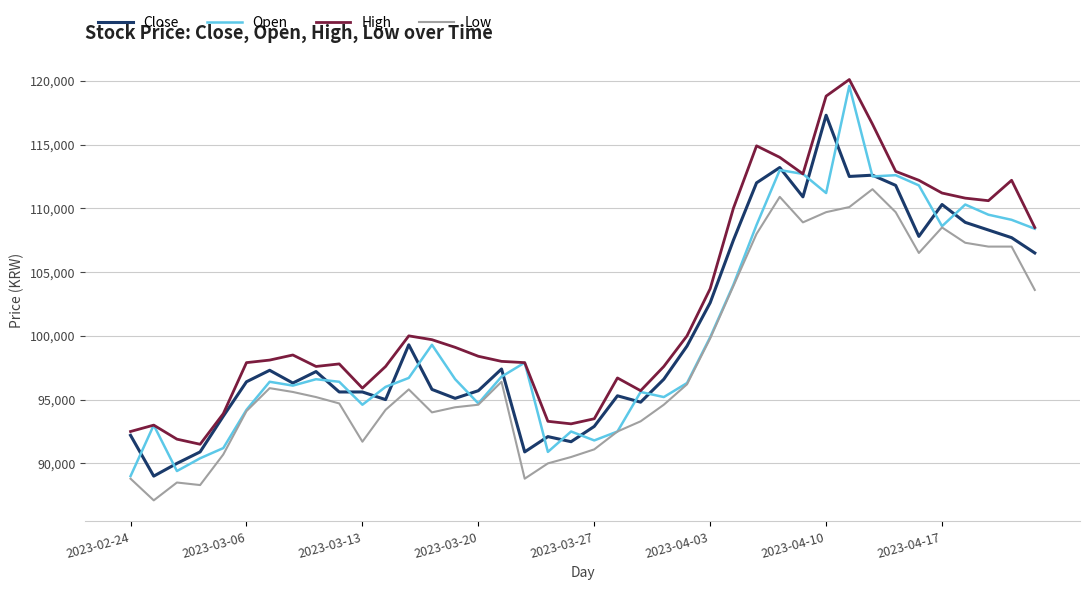

What is the minimum value shown in the chart?

87100